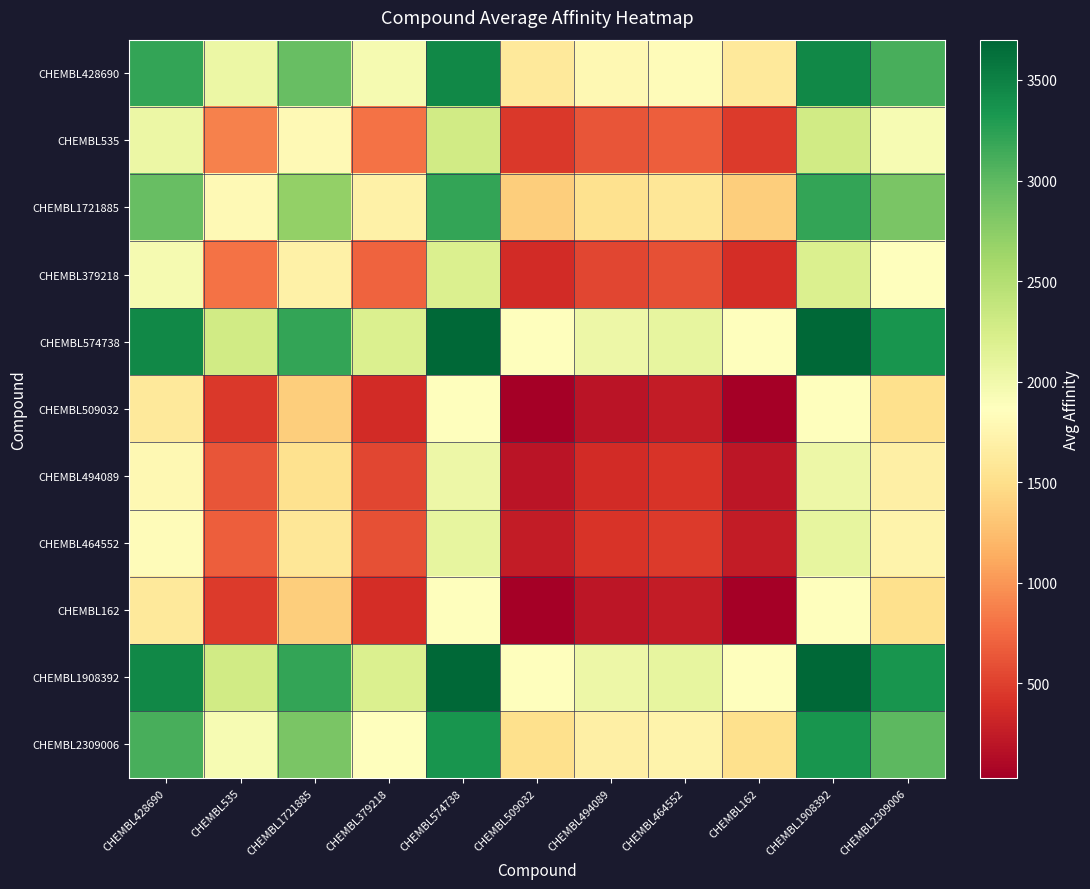

At how many categories does at least one series exceed 1543?

11